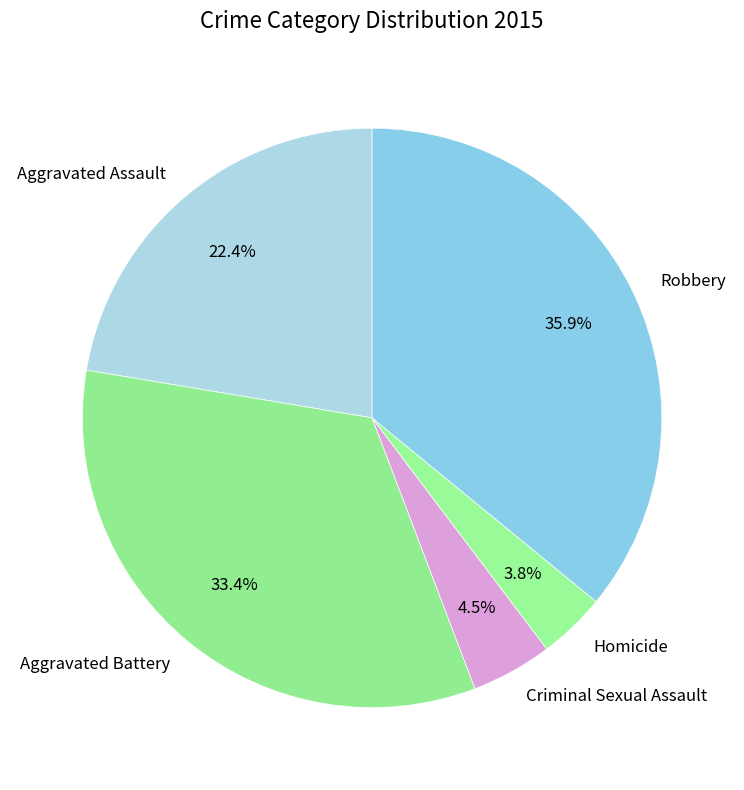

Rank the categories by value from highest to lowest.

Robbery, Aggravated Battery, Aggravated Assault, Criminal Sexual Assault, Homicide